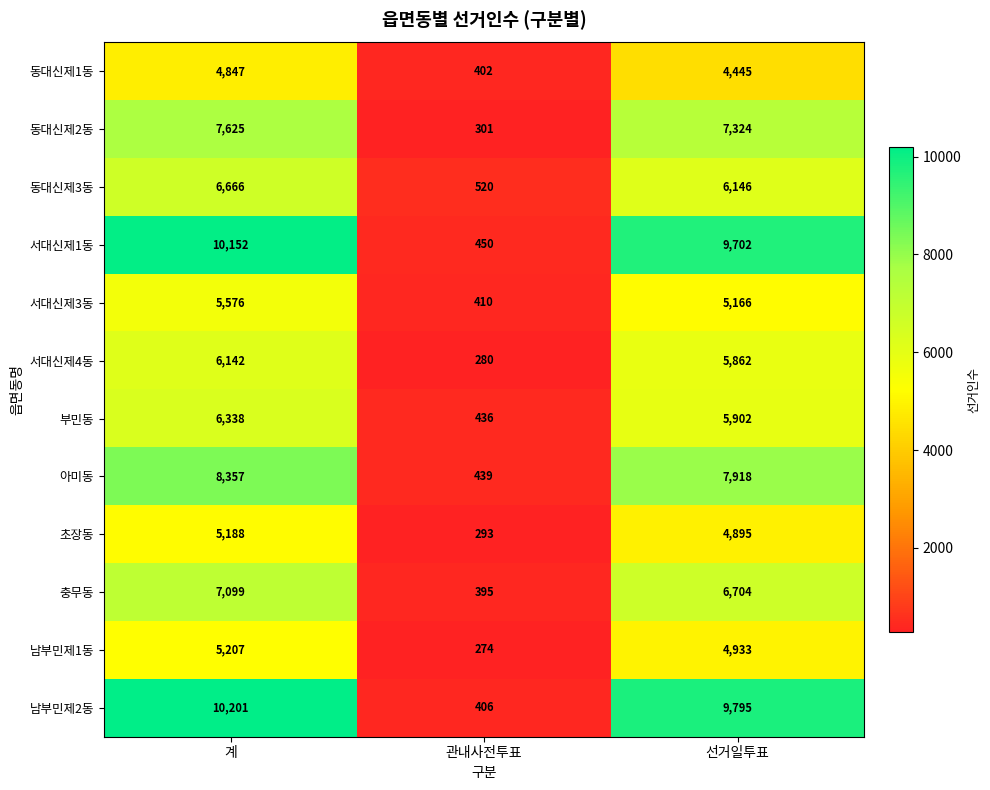

Is it true that 초장동 equals 1017 at 선거일투표?

False